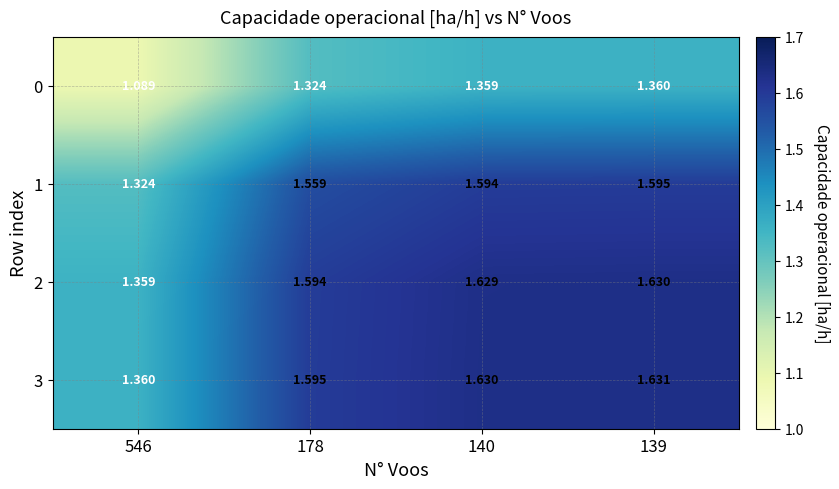

Is the value of 3 at 546 greater than the value of 2 at 139?

No